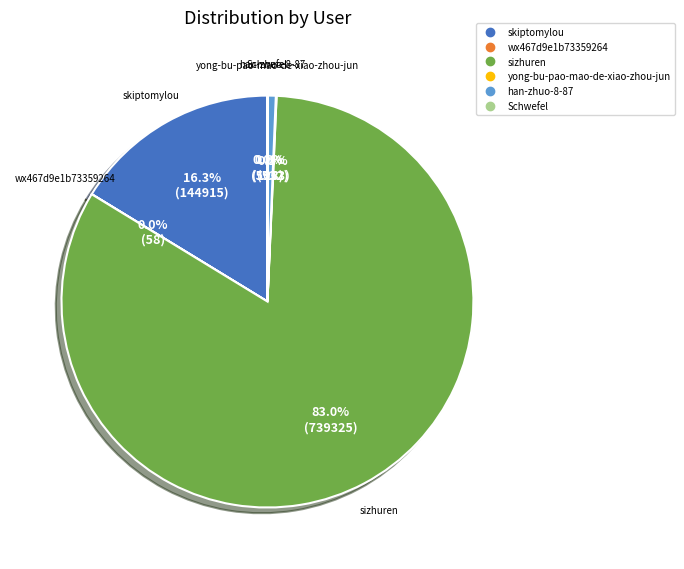

What is the total percentage of sizhuren and han-zhuo-8-87?

83.6%